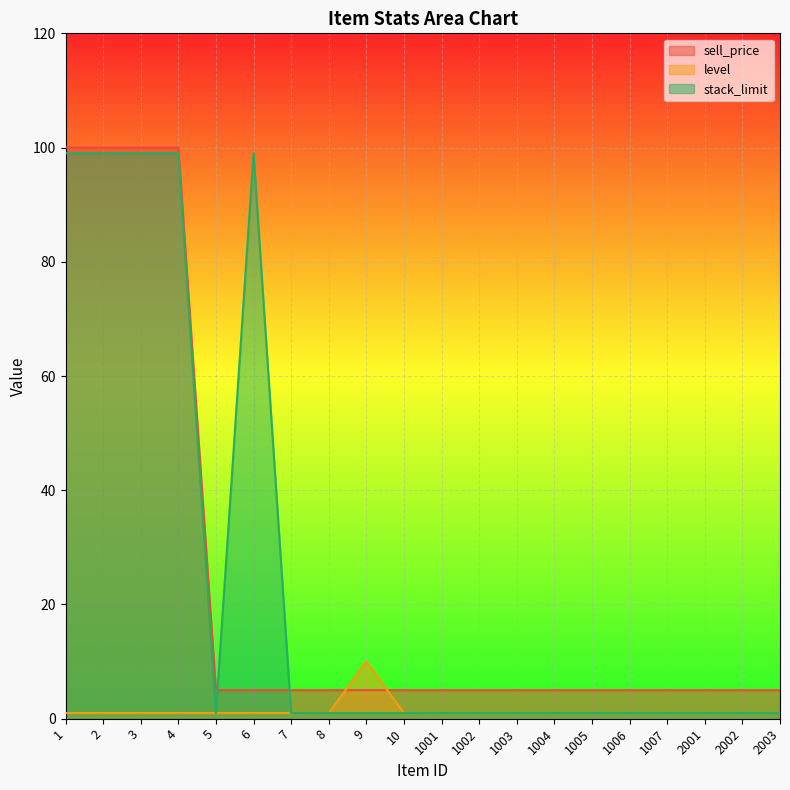

What are all the series names shown in the legend?

sell_price, level, stack_limit